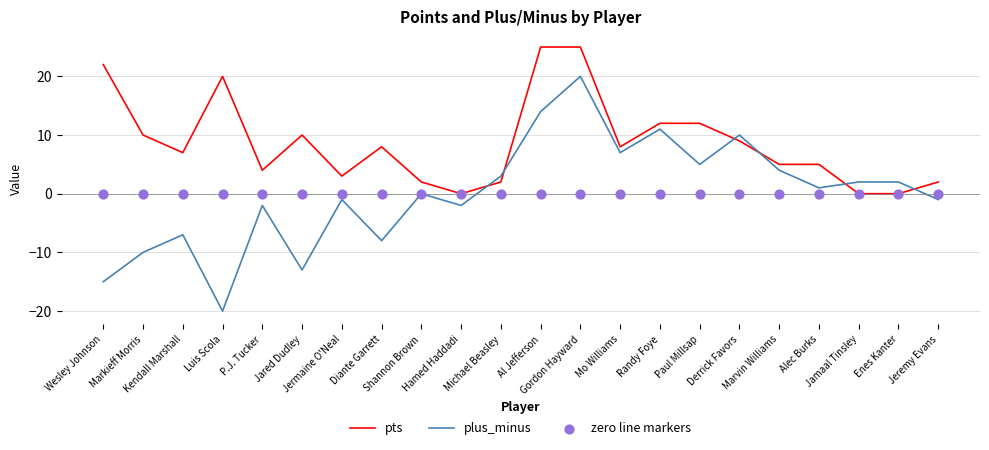

Is the value of plus_minus at Marvin Williams greater than the value of pts at Wesley Johnson?

No